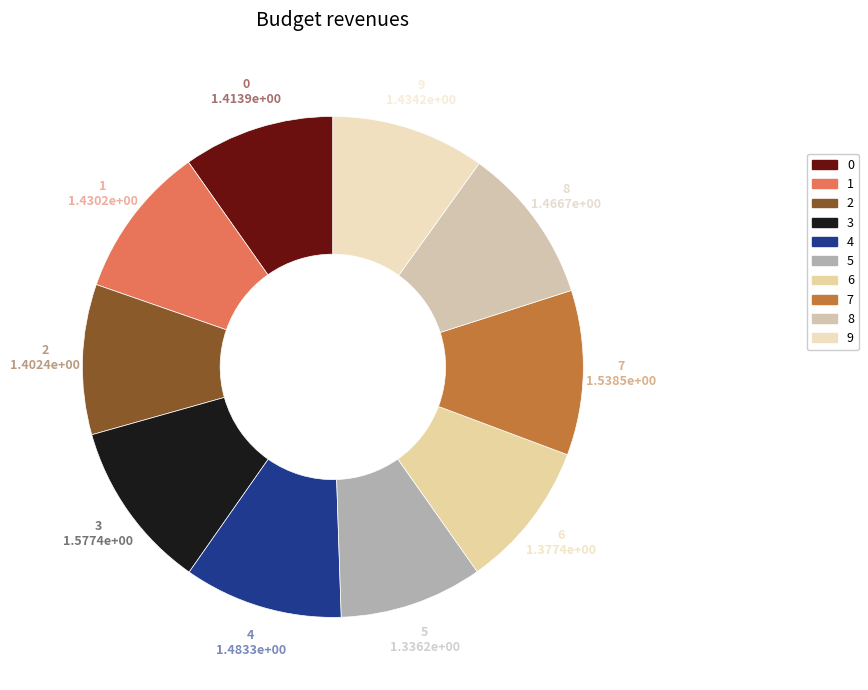

What is the ratio of the value at 7 to the value at 5?

1.2